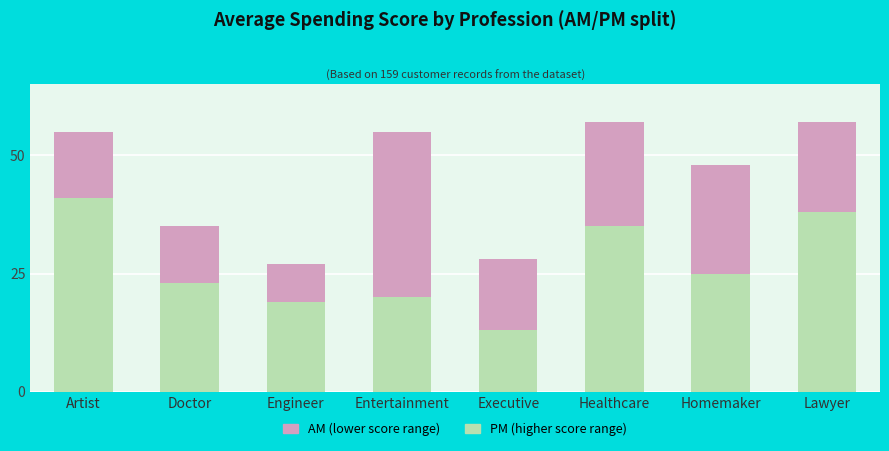

How many bars are there in total?

8